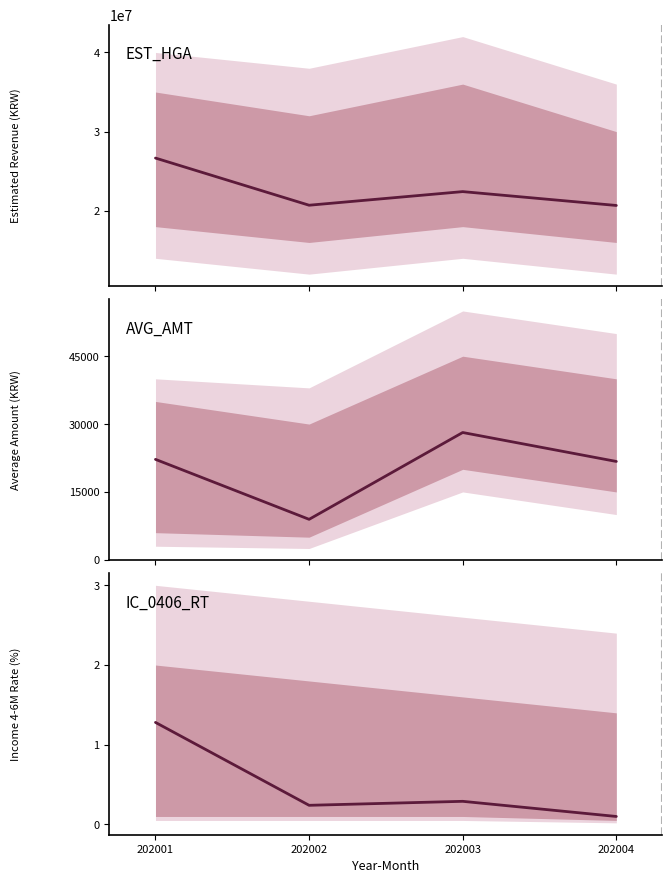

List the labels in order of AVG_AMT value, largest first.

202003, 202001, 202004, 202002